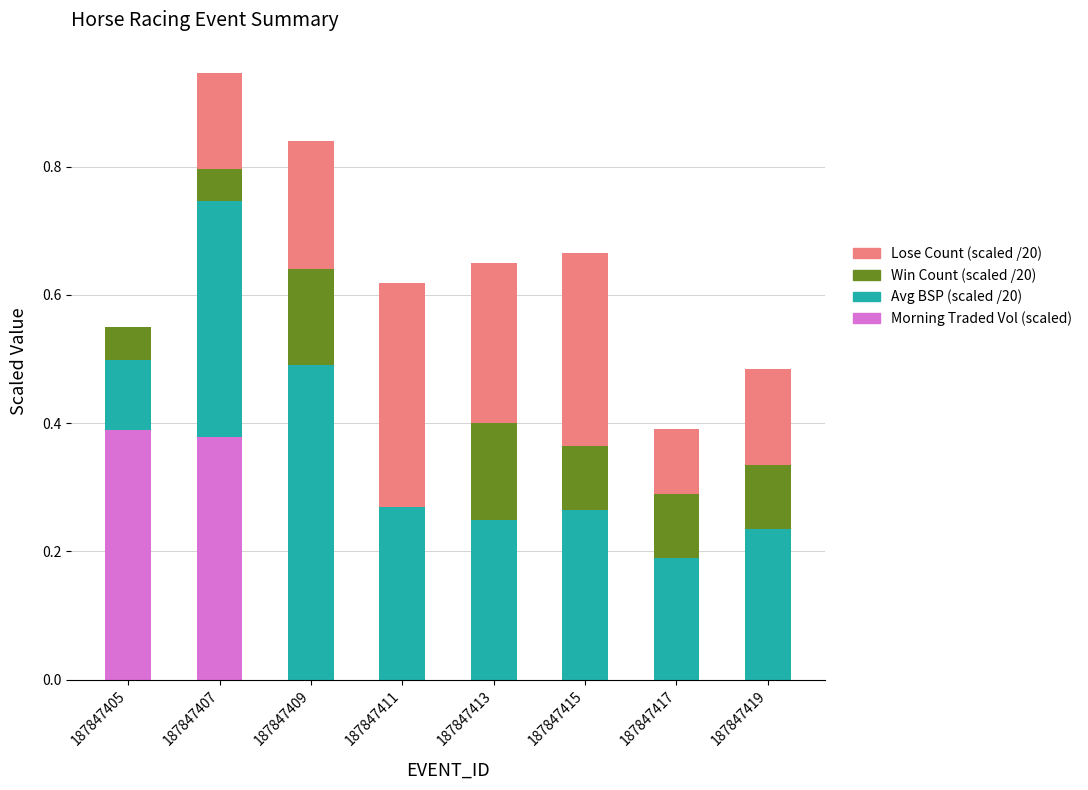

What is the sum of all Morning Traded Vol (scaled) values?

0.8